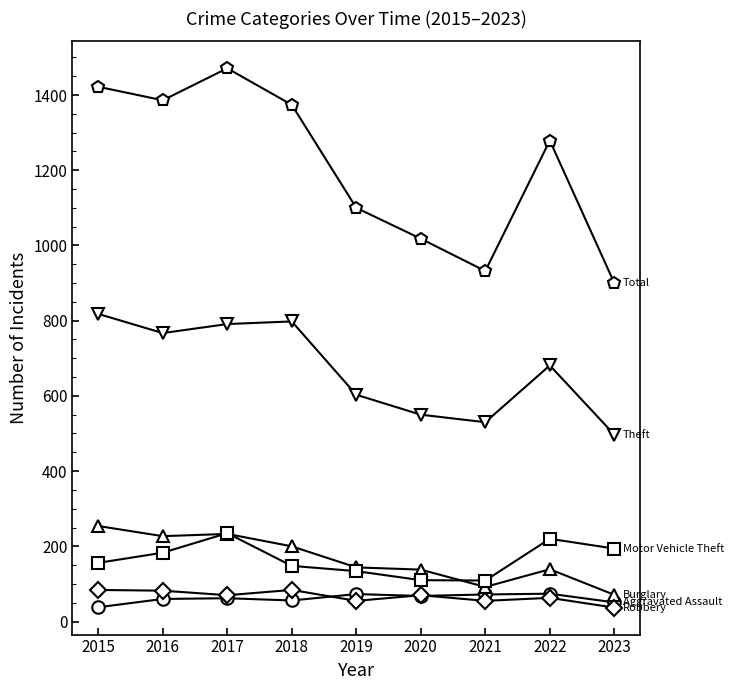

What is the greatest value displayed?

1471